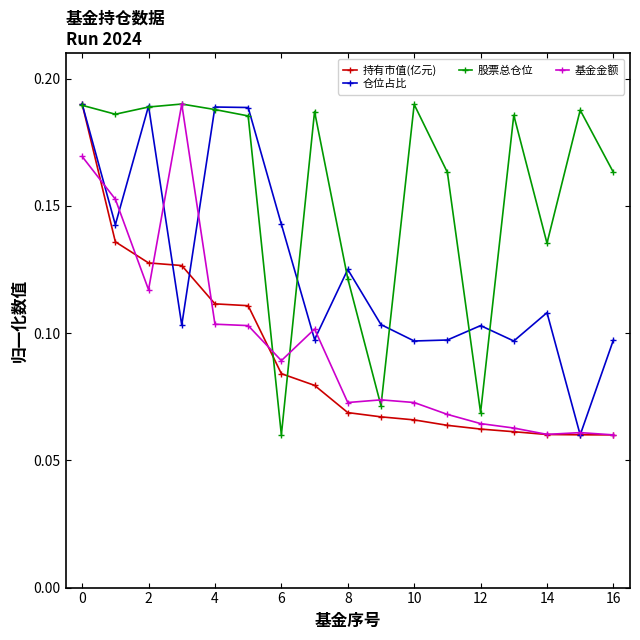

At how many categories does at least one series exceed 0?

17